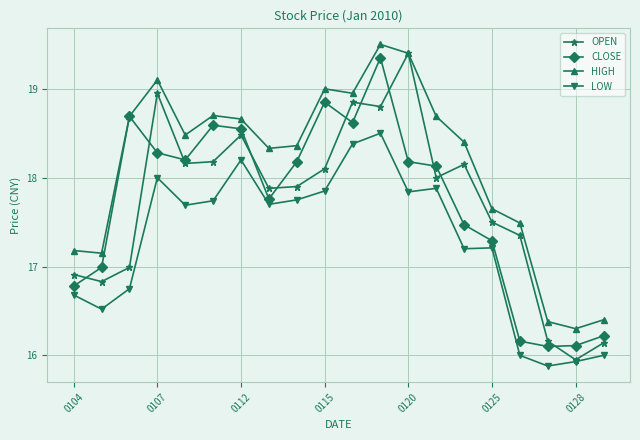

True or false: LOW and HIGH cross at least once.

False